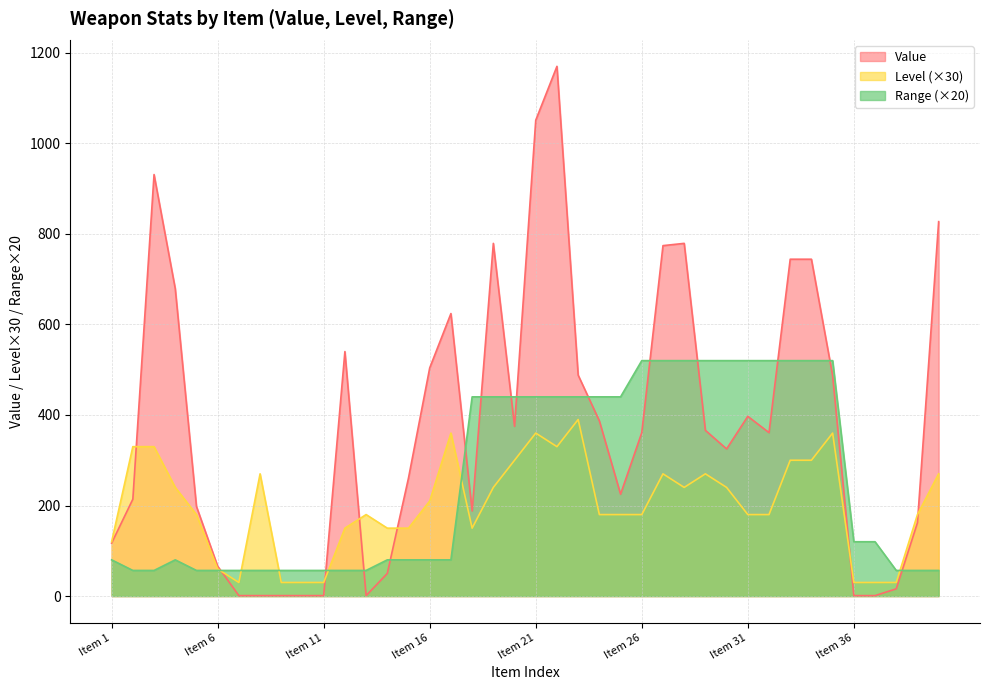

Rank the series by their average value, from highest to lowest.

Value, Range (×20), Level (×30)